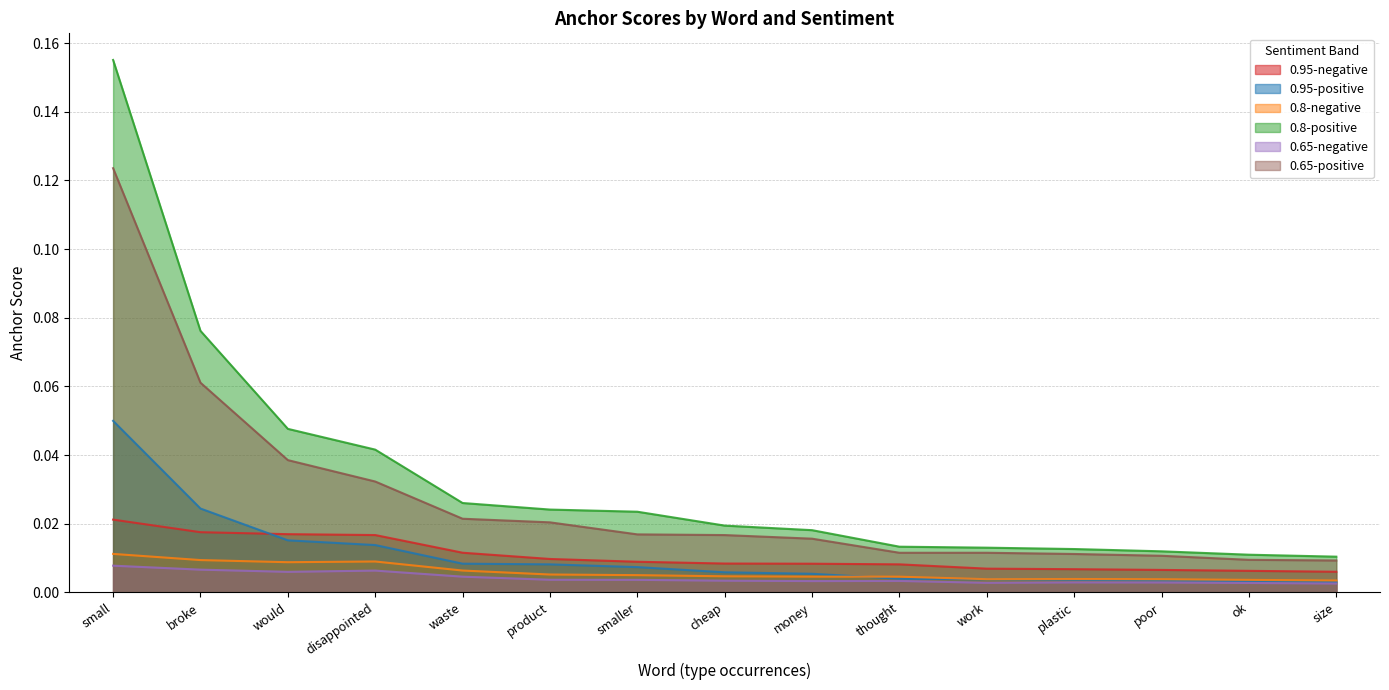

Reading left to right, extract all data points from this chart.

0.95-negative: 0.0	0.0	0.0	0.0	0.0	0.0	0.0	0.0	0.0	0.0	0.0	0.0	0.0	0.0	0.0
0.95-positive: 0.0	0.0	0.0	0.0	0.0	0.0	0.0	0.0	0.0	0.0	0.0	0.0	0.0	0.0	0.0
0.8-negative: 0.0	0.0	0.0	0.0	0.0	0.0	0.0	0.0	0.0	0.0	0.0	0.0	0.0	0.0	0.0
0.8-positive: 0.2	0.1	0.0	0.0	0.0	0.0	0.0	0.0	0.0	0.0	0.0	0.0	0.0	0.0	0.0
0.65-negative: 0.0	0.0	0.0	0.0	0.0	0.0	0.0	0.0	0.0	0.0	0.0	0.0	0.0	0.0	0.0
0.65-positive: 0.1	0.1	0.0	0.0	0.0	0.0	0.0	0.0	0.0	0.0	0.0	0.0	0.0	0.0	0.0